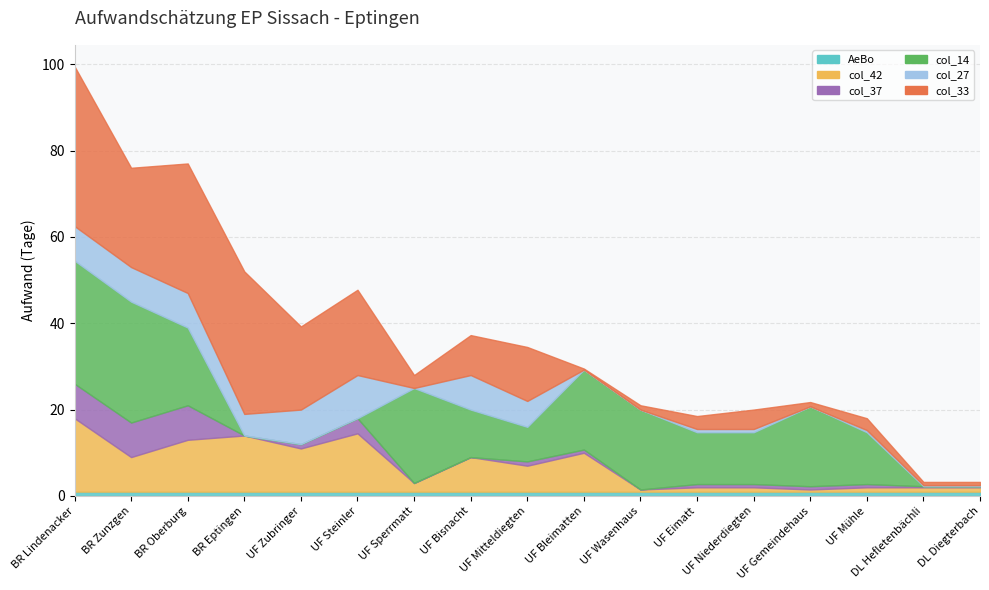

Between which two adjacent categories do col_14 and col_33 first intersect?

BR Lindenacker and BR Zunzgen